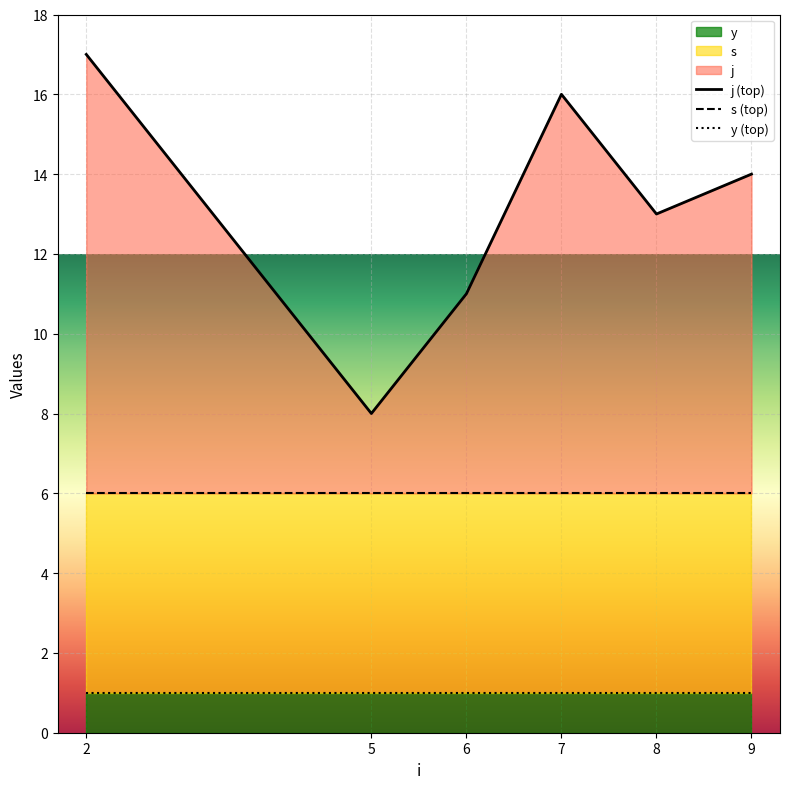

What is the total value across all series at 6?

18